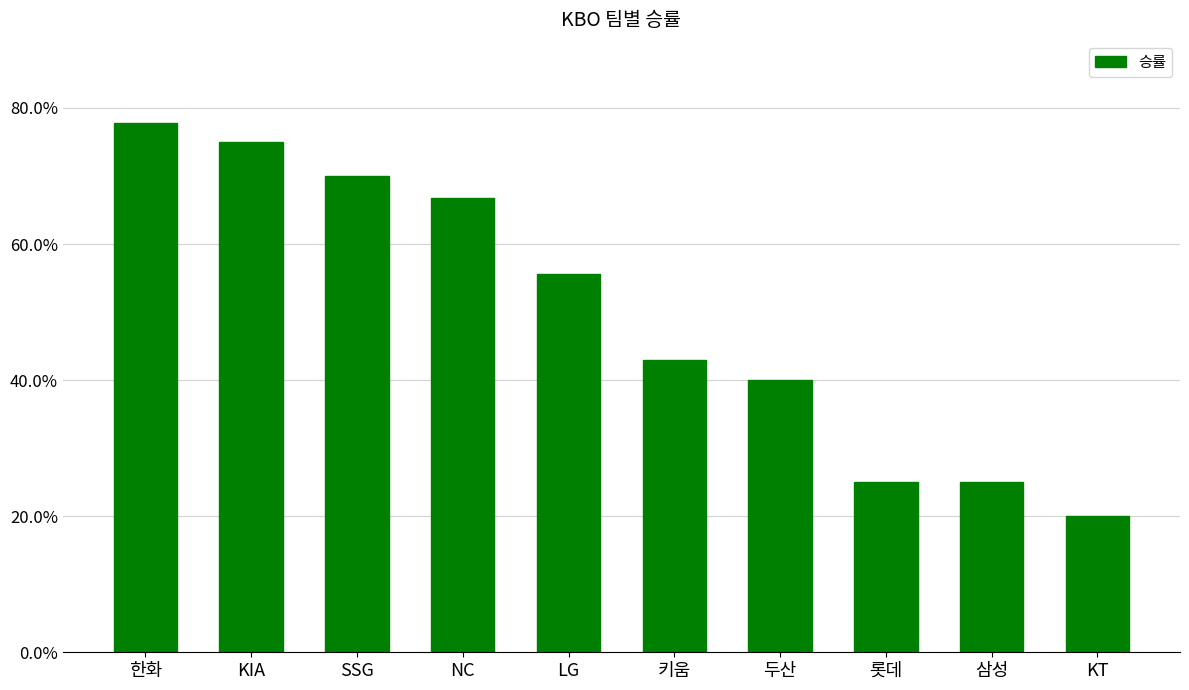

Are the bars horizontal?

No